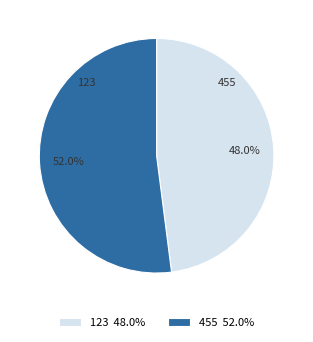

Is the sum of 123 and 455 greater than half?

Yes